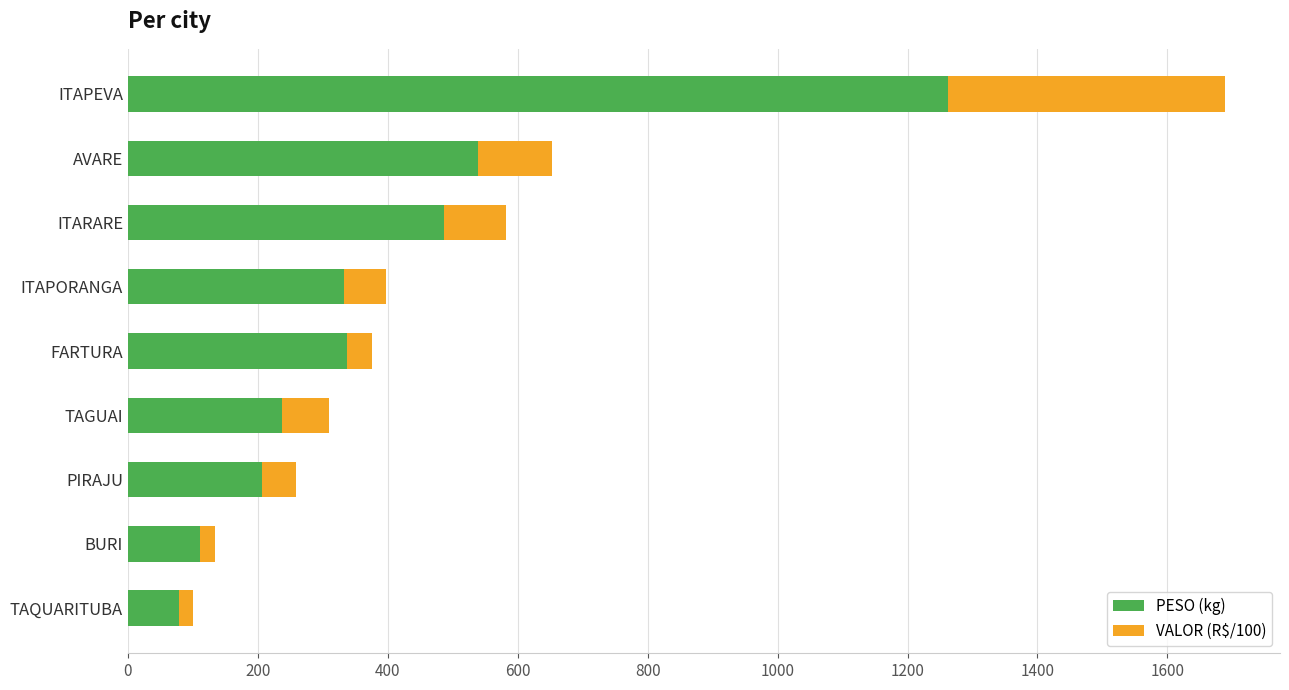

What is the approximate value of PESO (kg) at TAGUAI?

237.4